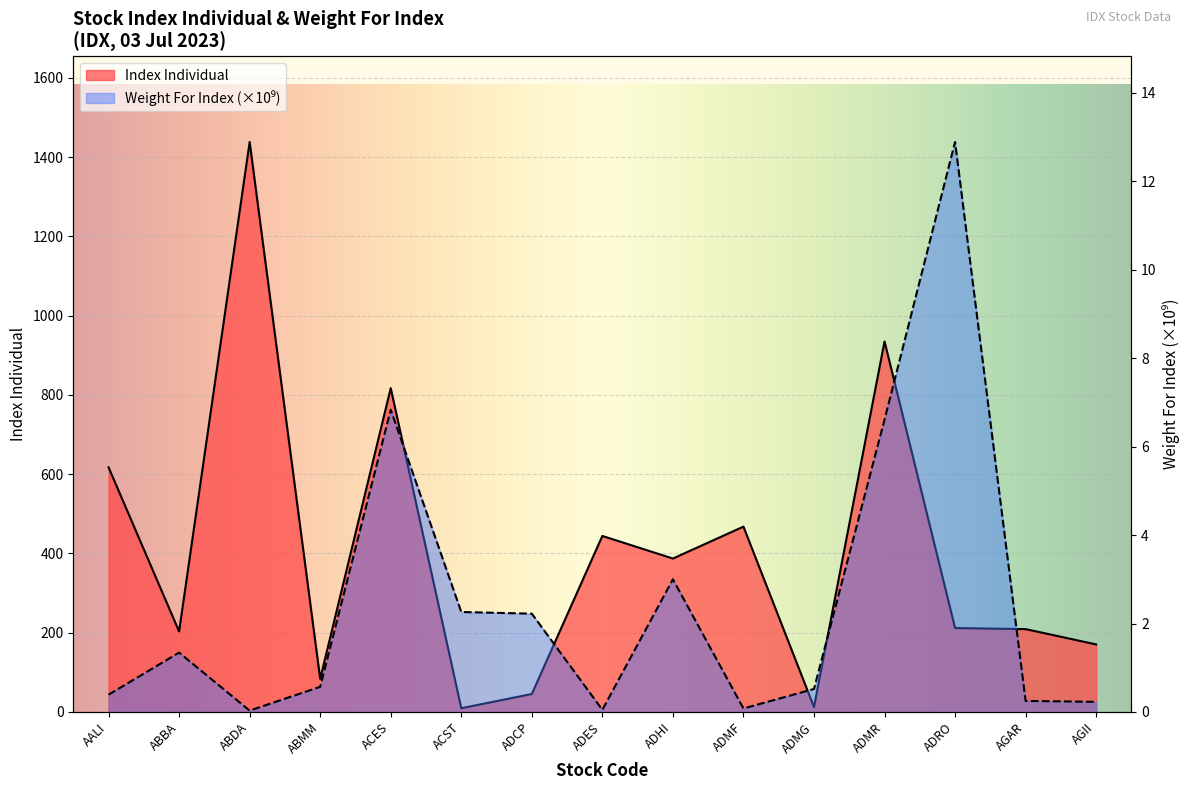

True or false: Index Individual and Weight For Index cross at least once.

False